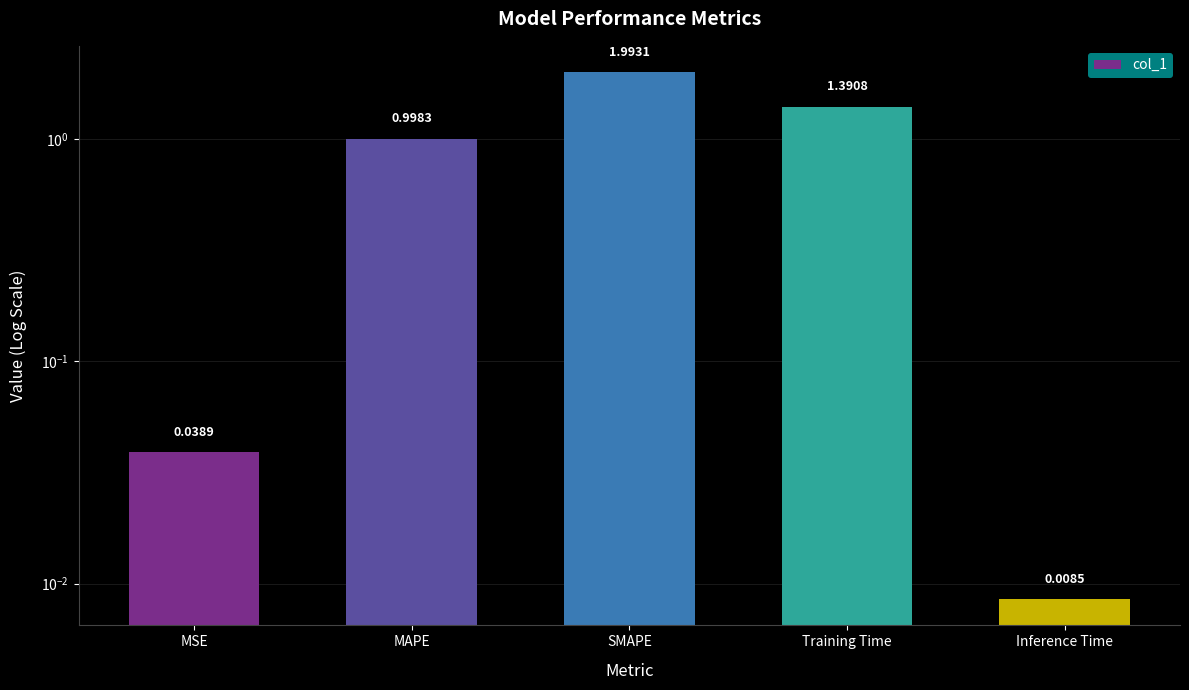

True or false: the data shows 1.0 at SMAPE.

False